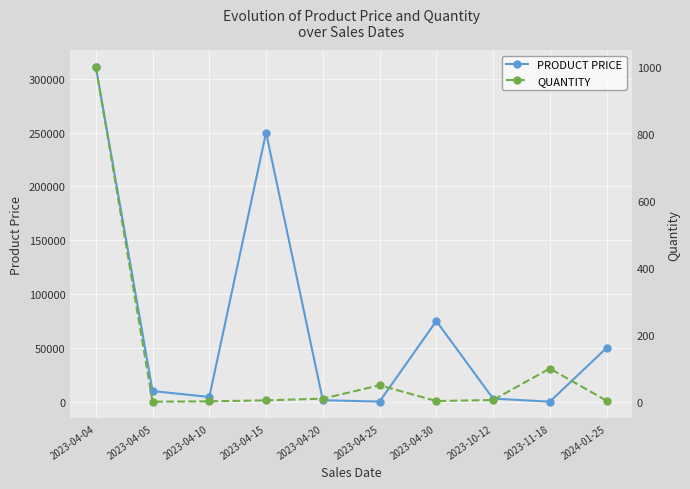

What is the difference between the second highest and minimum values in the QUANTITY series?

99